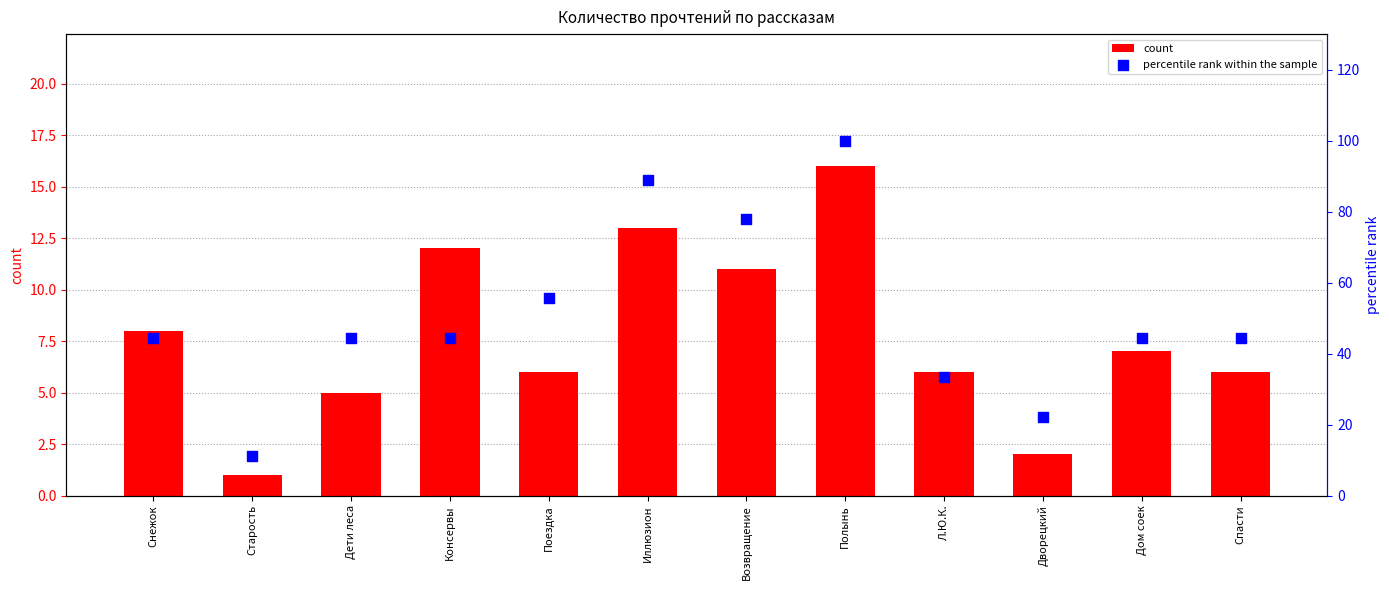

Which series has the widest spread of Y values?

percentile rank within the sample